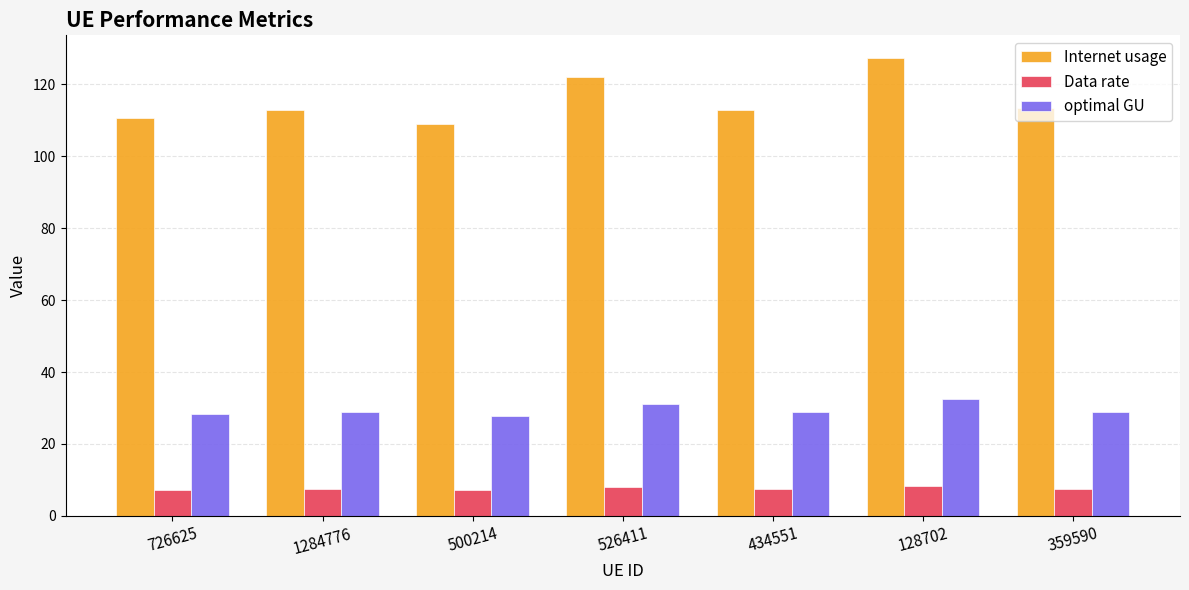

What is the label of the 7th bar from the right?

726625